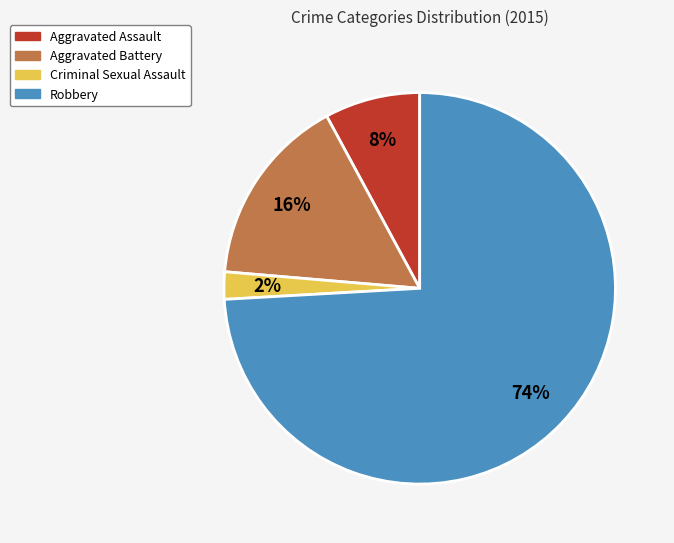

Which has a higher value, Aggravated Battery or Criminal Sexual Assault?

Aggravated Battery